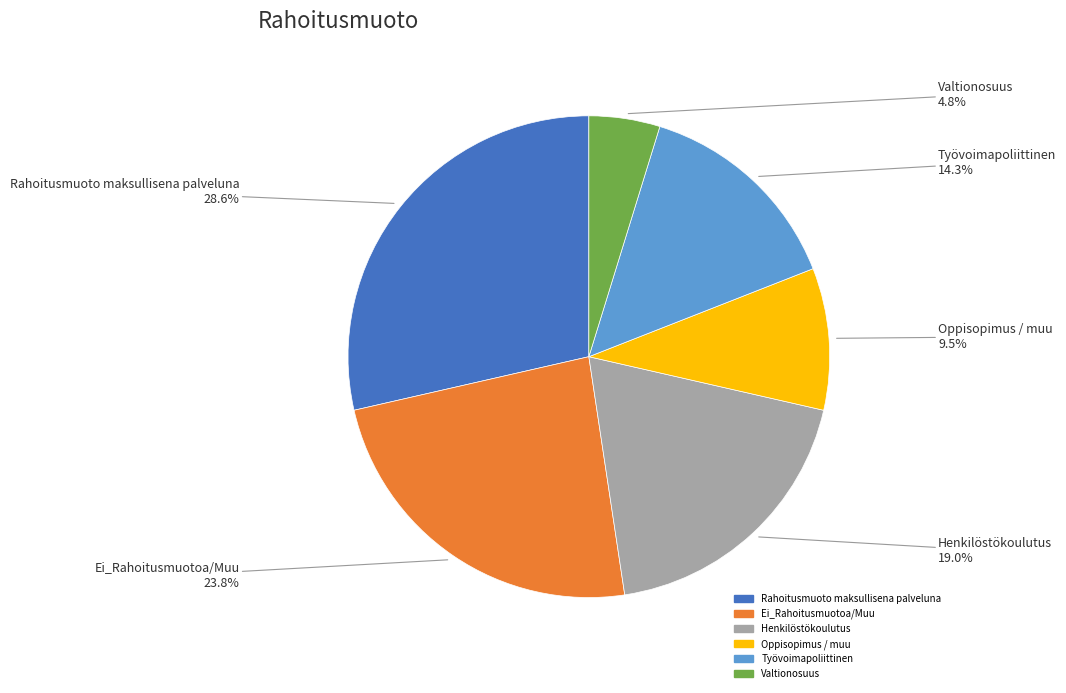

To the nearest percent, what percentage of the pie is Rahoitusmuoto maksullisena palveluna?

29%